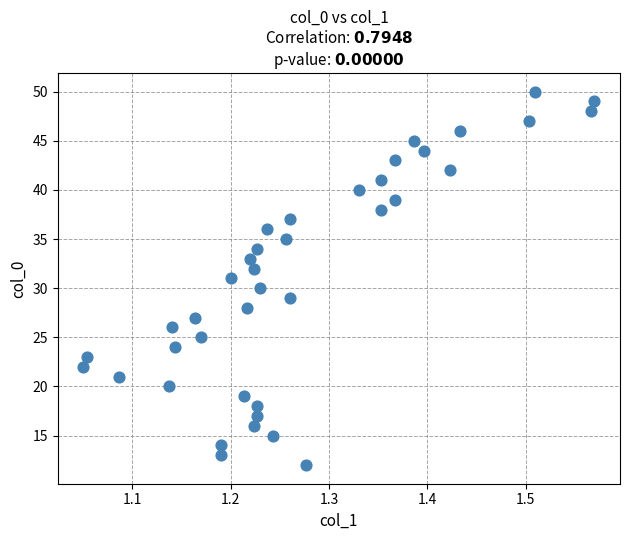

What is the range of Y values (max minus min)?

38